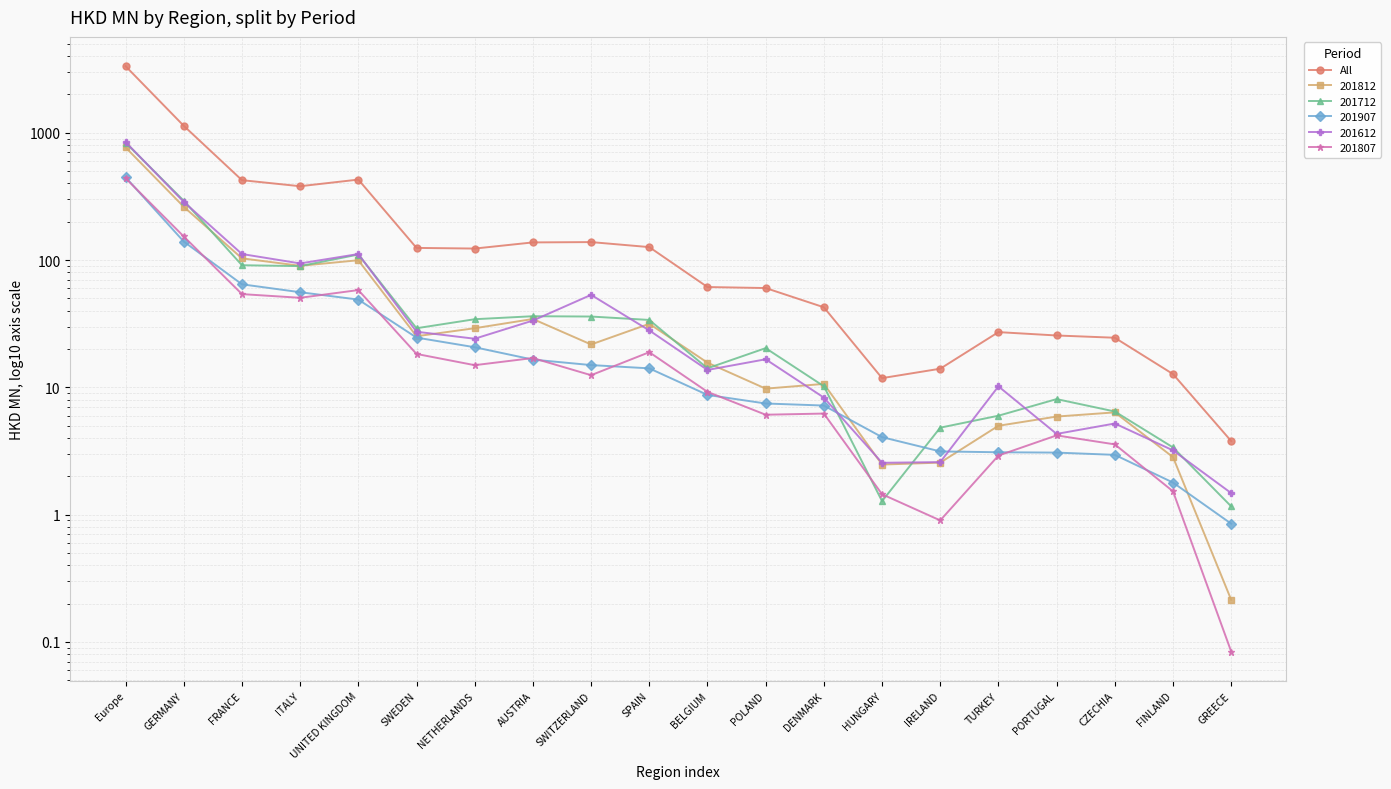

Count the number of values greater than 123.

10